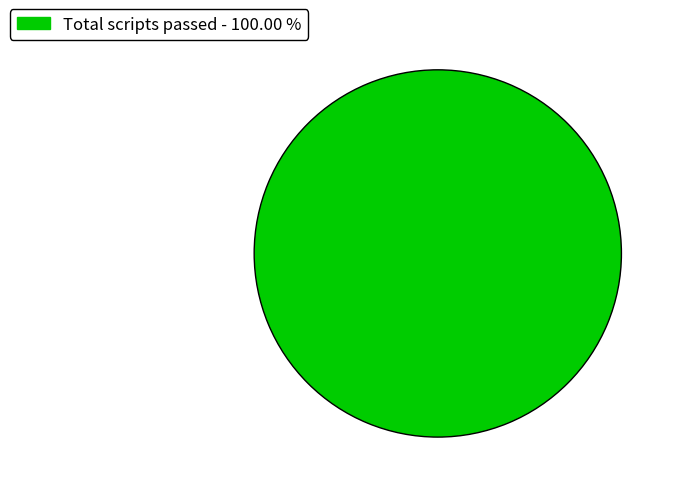

Is there any slice that represents more than half of the pie?

Yes